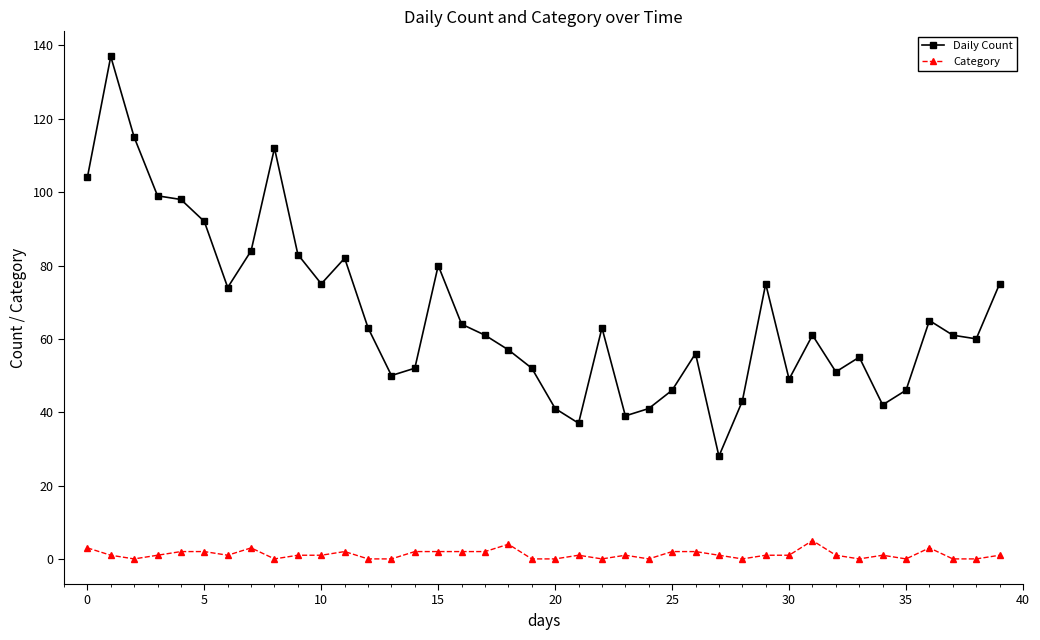

Reading left to right, extract all data points from this chart.

Daily Count: 104	137	115	99	98	92	74	84	112	83	75	82	63	50	52	80	64	61	57	52	41	37	63	39	41	46	56	28	43	75	49	61	51	55	42	46	65	61	60	75
Category: 3	1	0	1	2	2	1	3	0	1	1	2	0	0	2	2	2	2	4	0	0	1	0	1	0	2	2	1	0	1	1	5	1	0	1	0	3	0	0	1